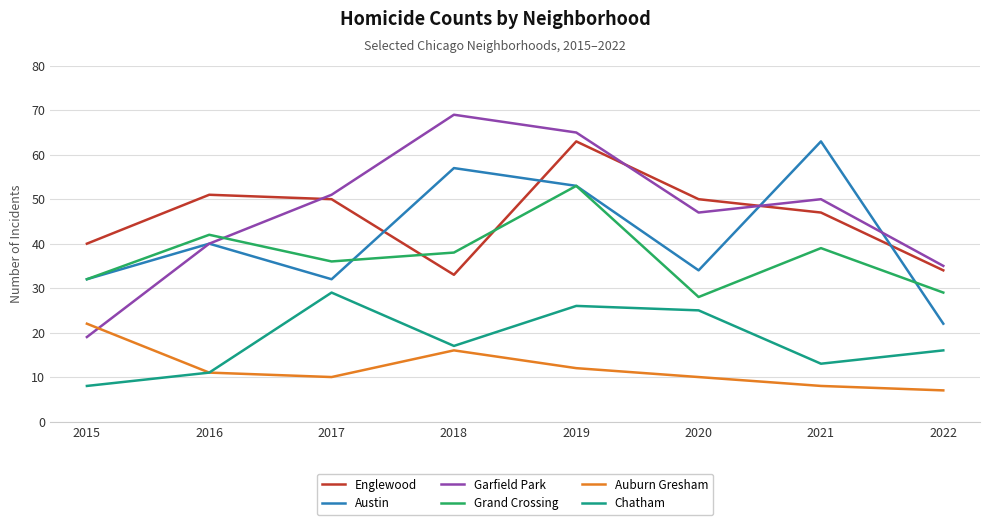

What is the total value across all series at 2019?

272